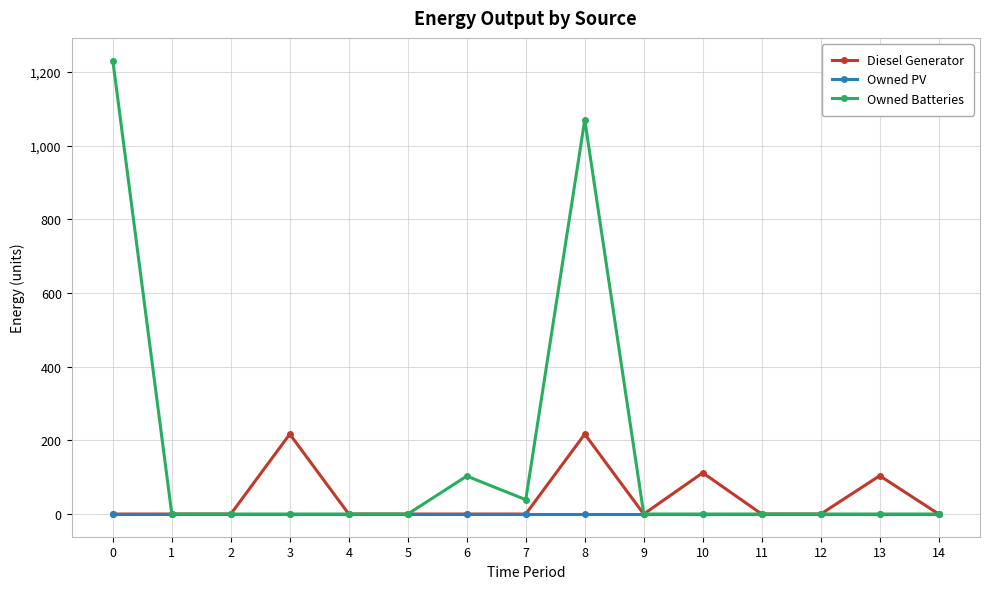

What is the highest value of the Diesel Generator series?

217